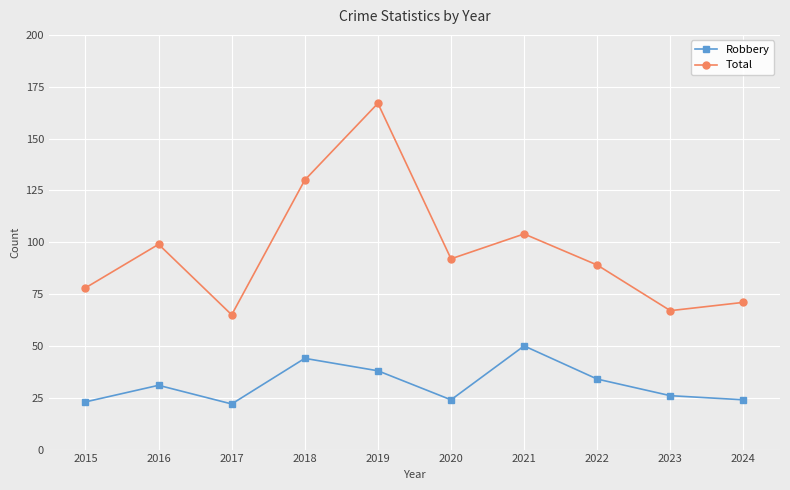

List the series in order of their overall mean, highest first.

Total, Robbery